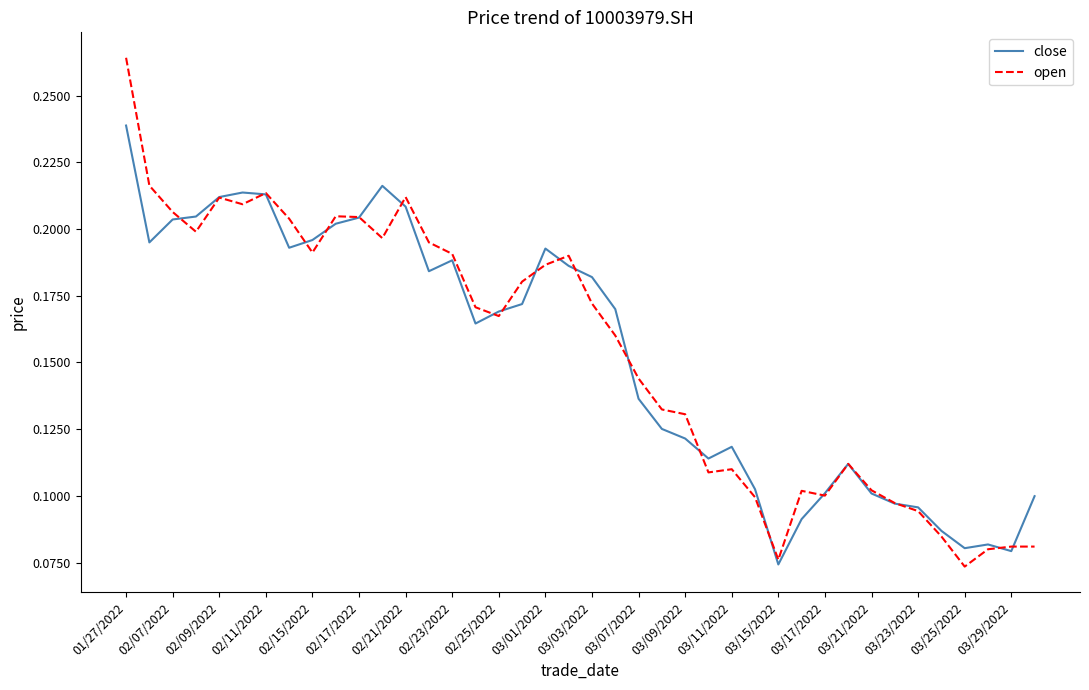

Which series has the largest range (max minus min)?

open